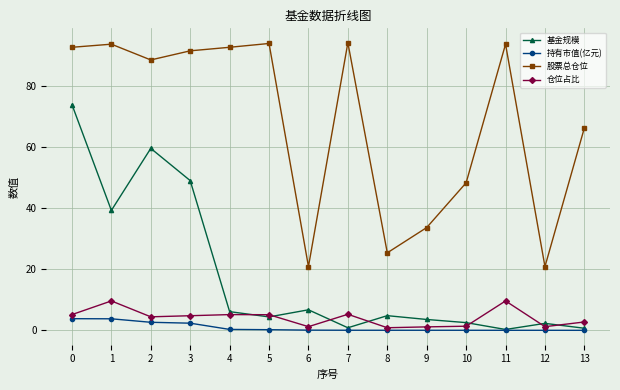

At how many categories does at least one series exceed 90?

7